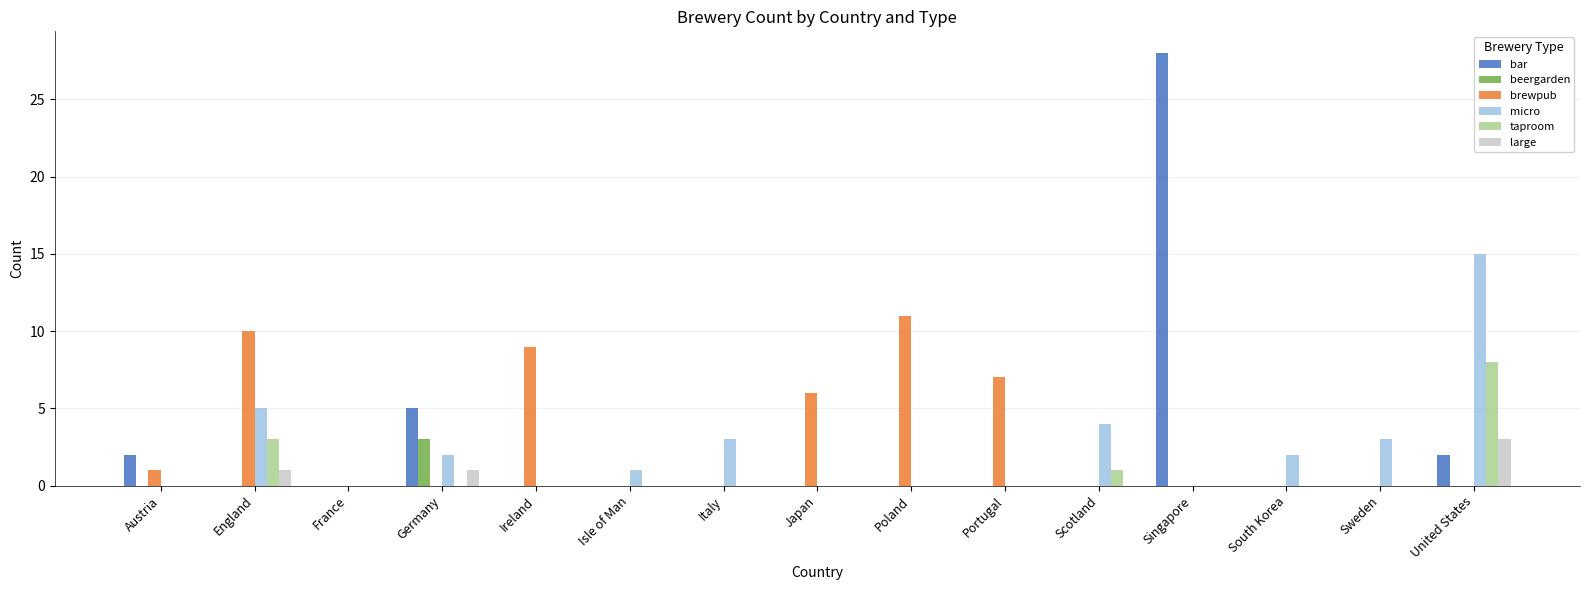

What is the total value across all series at Austria?

3